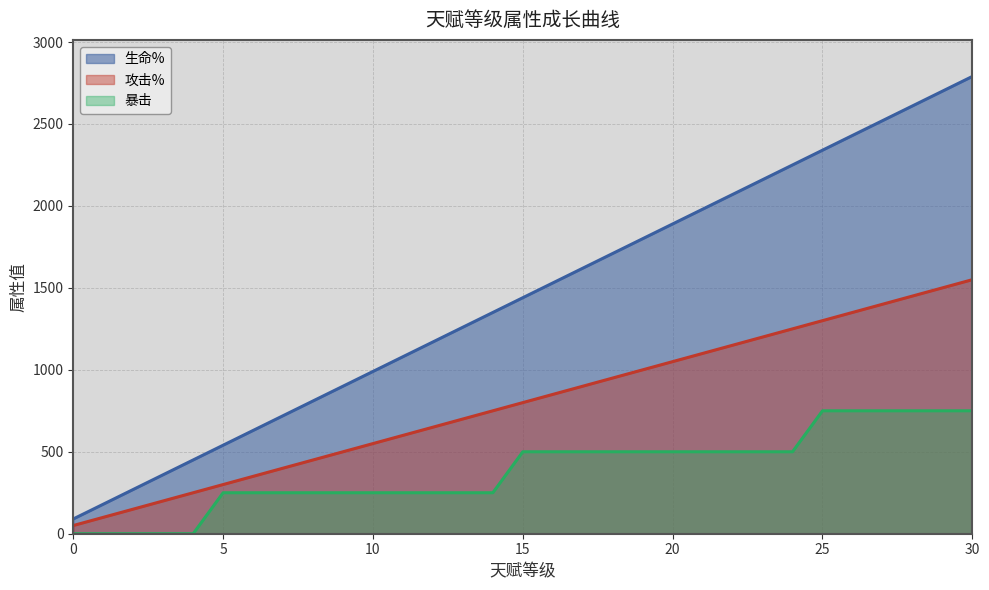

Which category has the highest value in the 暴击 series?

25